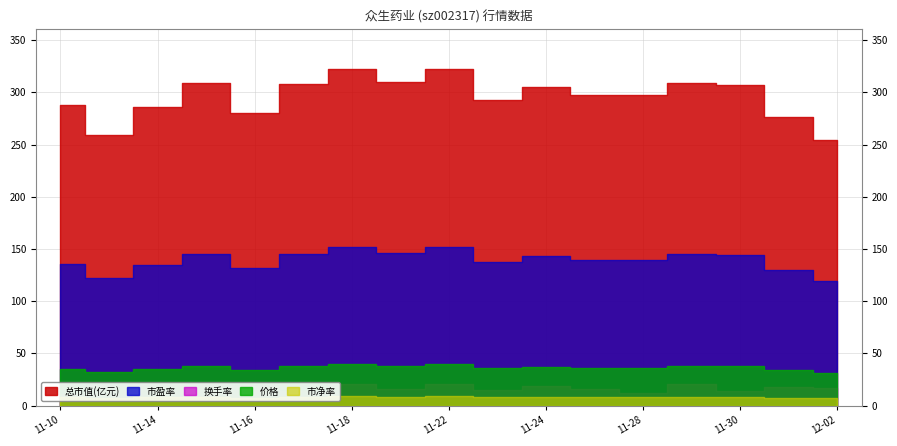

What is the difference between the 换手率 values at 2022-12-02 and 2022-11-24?

2.3